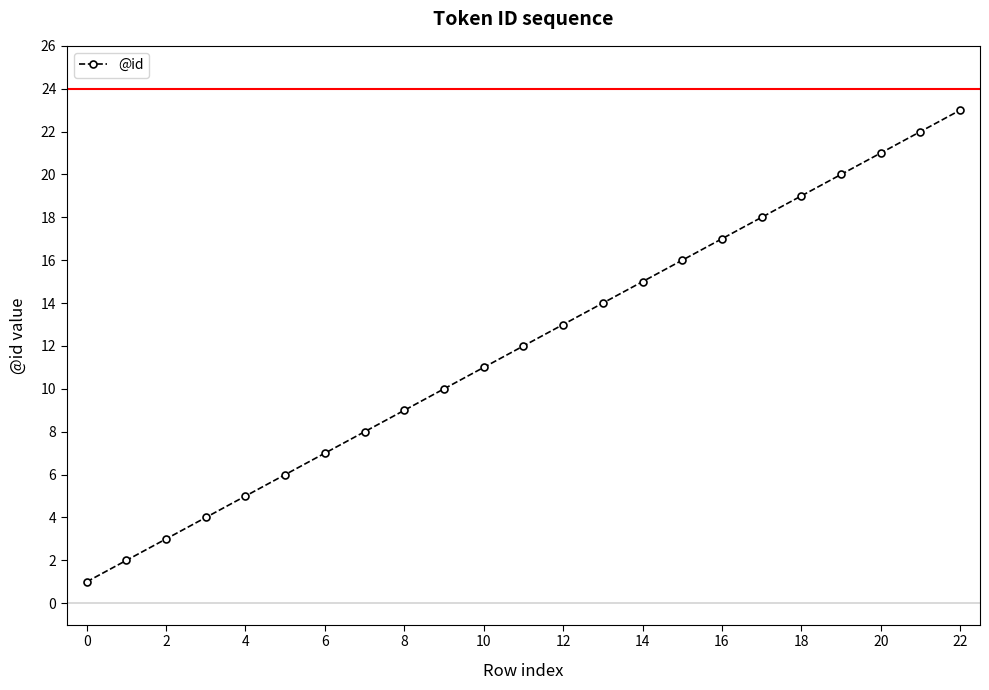

Is this an area chart (filled region under the line)?

No